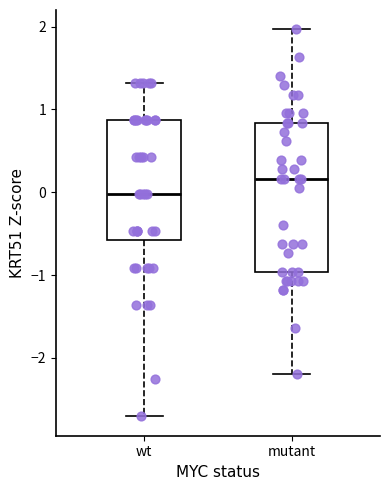

Which box's median line is the highest?

mutant